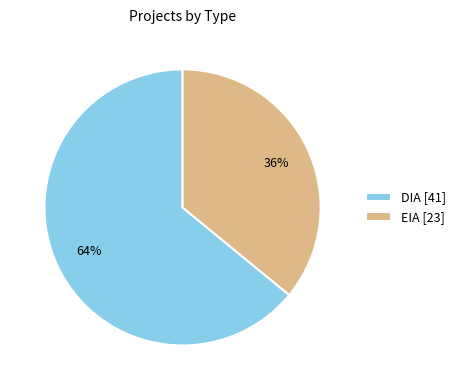

Rank the categories by value from highest to lowest.

DIA, EIA